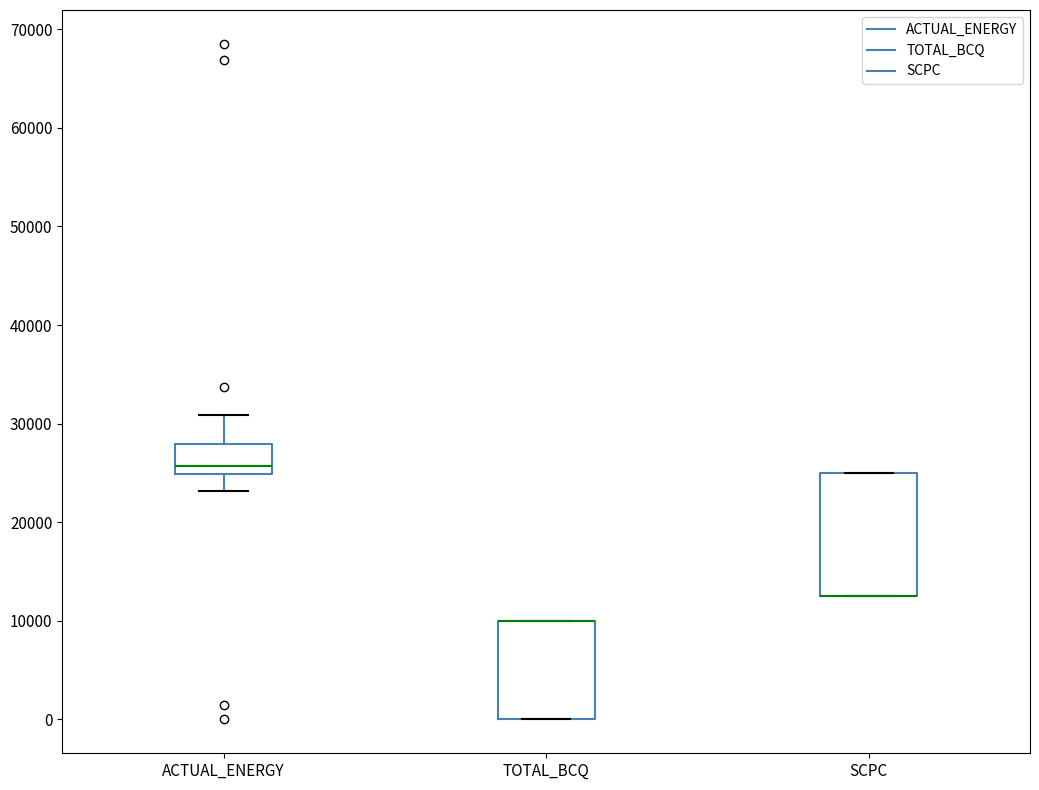

Where does the upper whisker of the box for ACTUAL_ENERGY end on the y-axis? The values are not printed on the chart, so give them approximately, as read against the axis.

31000